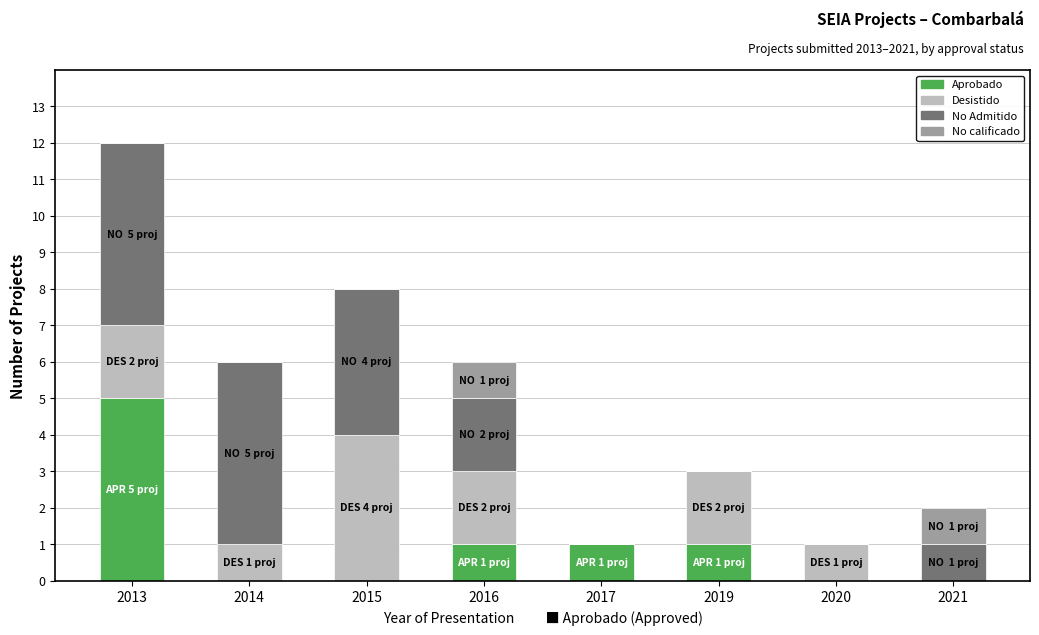

At which category is the sum across all series the highest?

2013